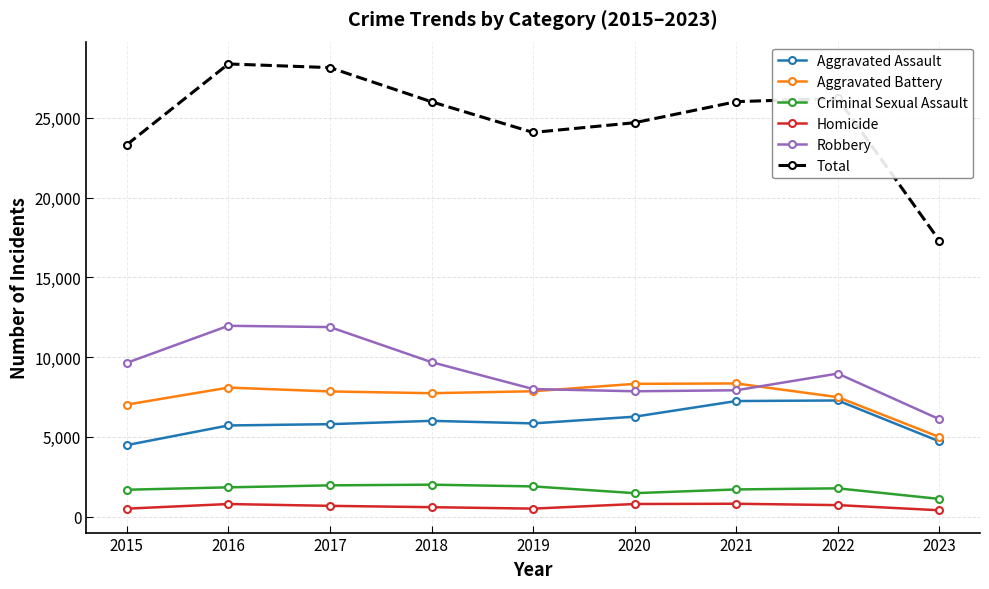

What is the difference between the maximum and minimum values in the Homicide series?

409